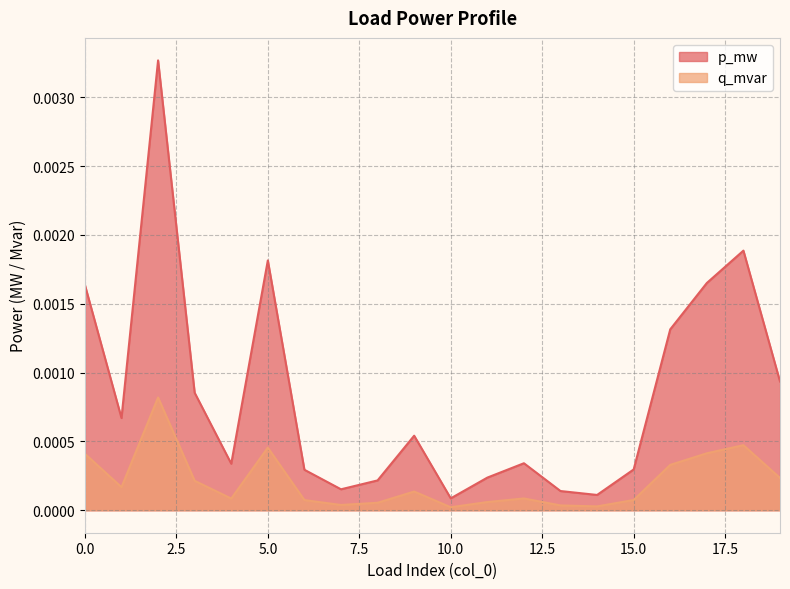

Which series has the largest total across all categories?

p_mw